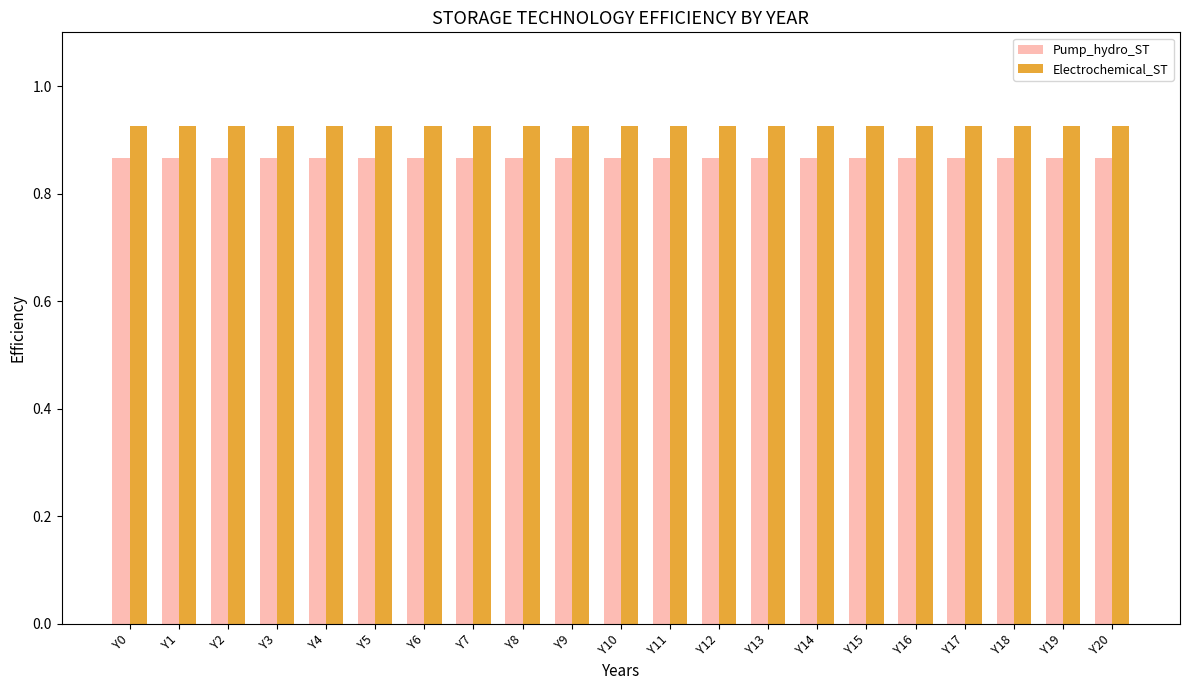

What is the total value across all series at Y3?

1.8